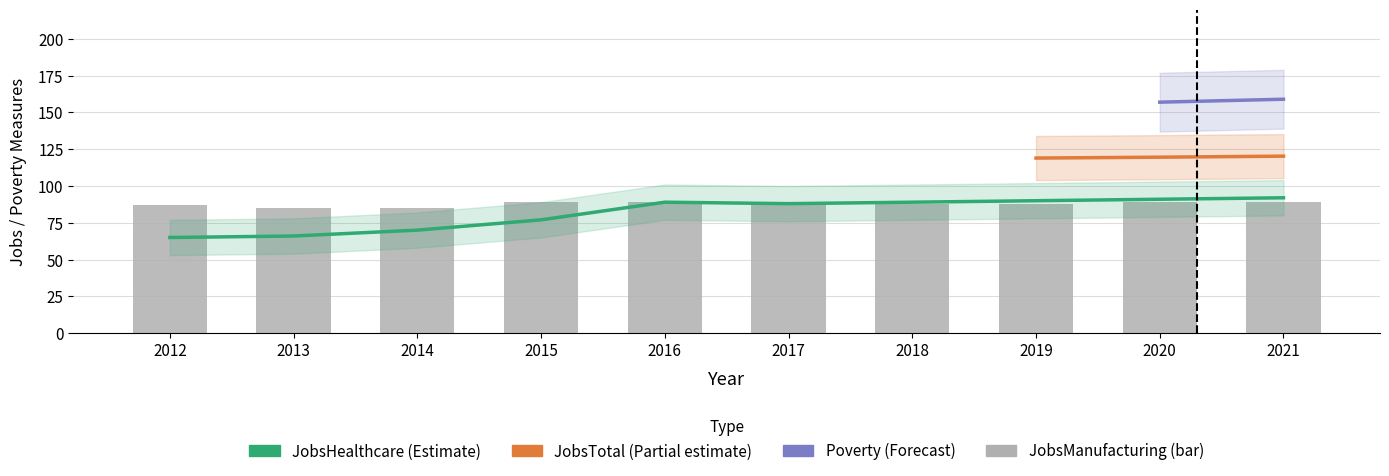

Is it true that JobsManufacturing equals 147 at 2012?

False